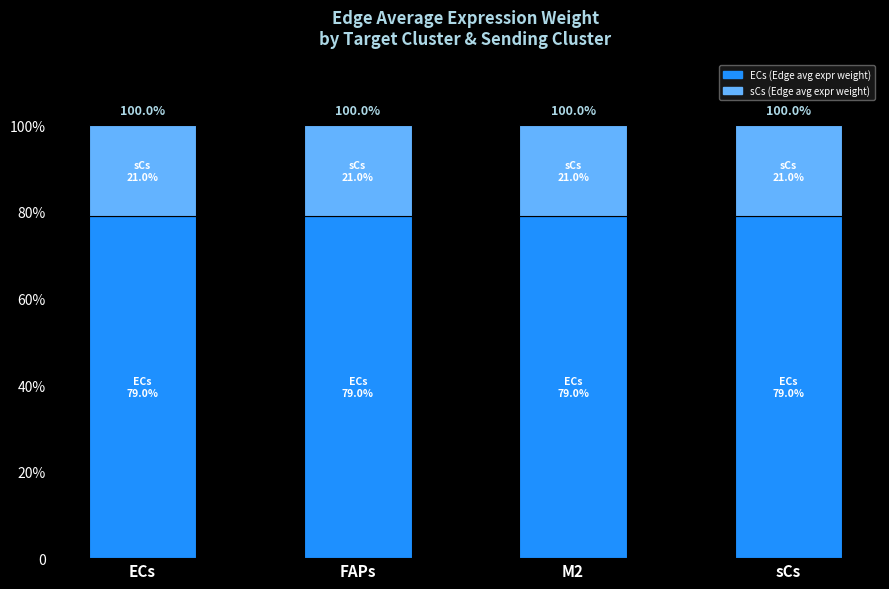

Are the bars horizontal?

No